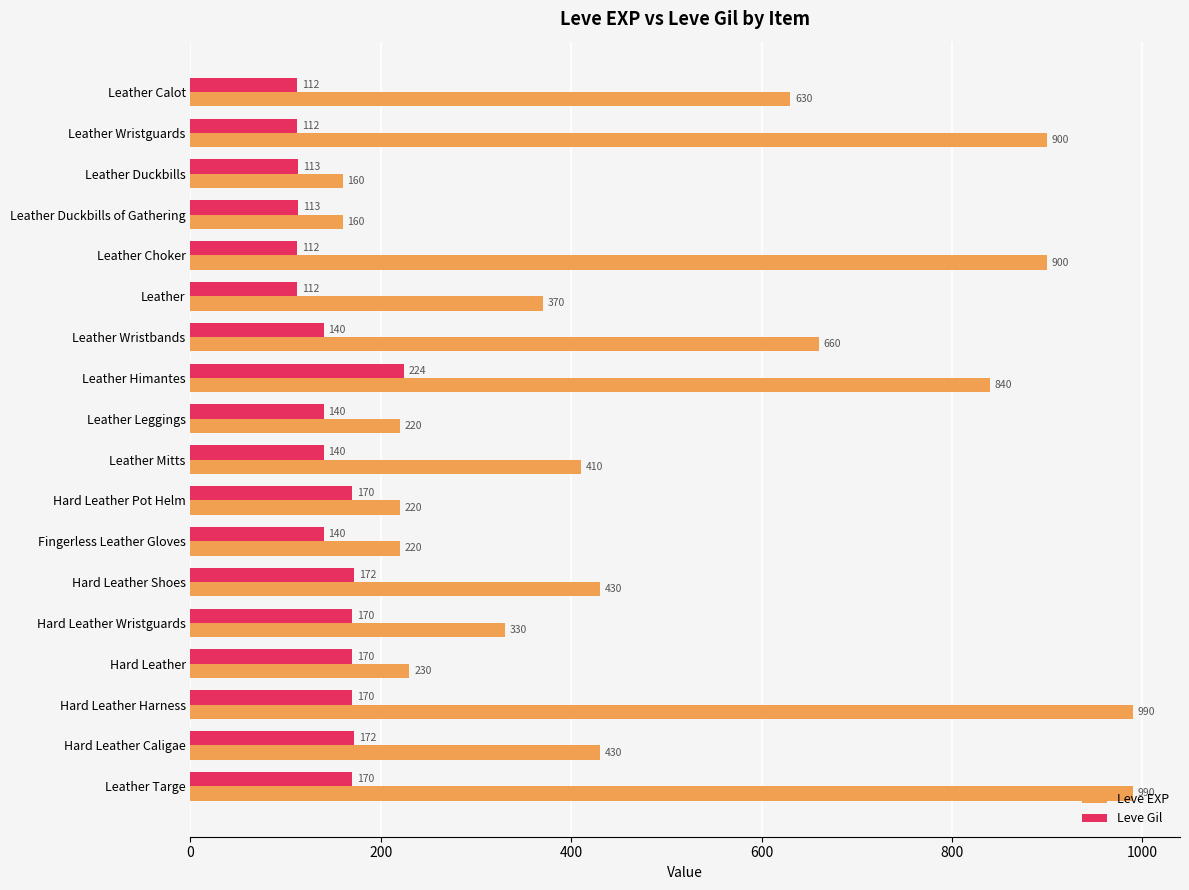

What value does the Leve EXP series have at Leather, to the nearest 50?

350